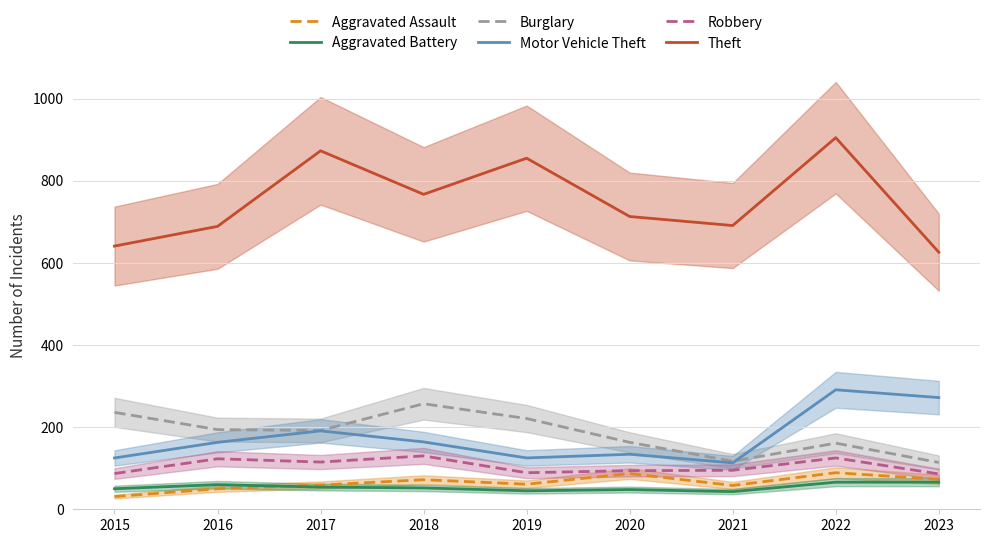

True or false: Robbery and Aggravated Assault intersect in this chart.

False